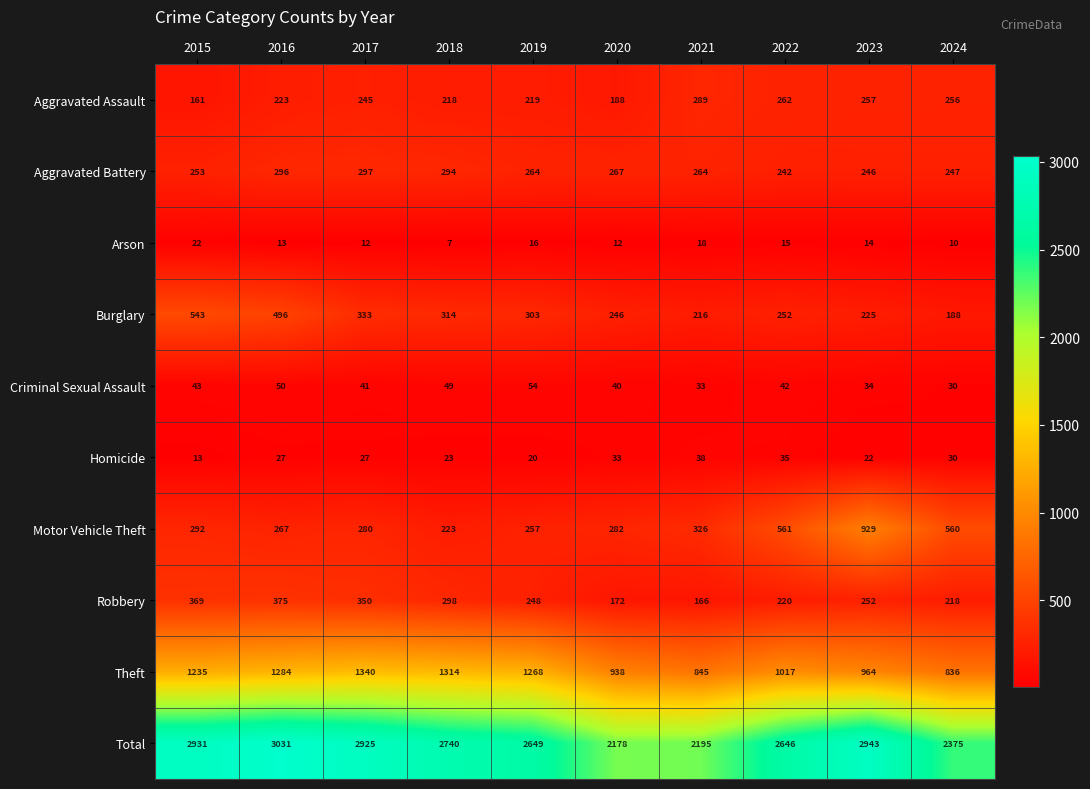

Which series changed the most between 2019 and 2022?

Motor Vehicle Theft